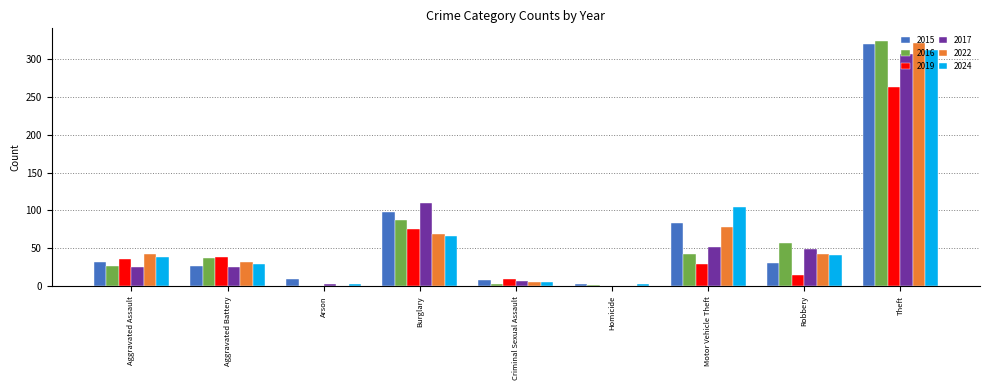

Which category has the highest value in the 2024 series?

Theft